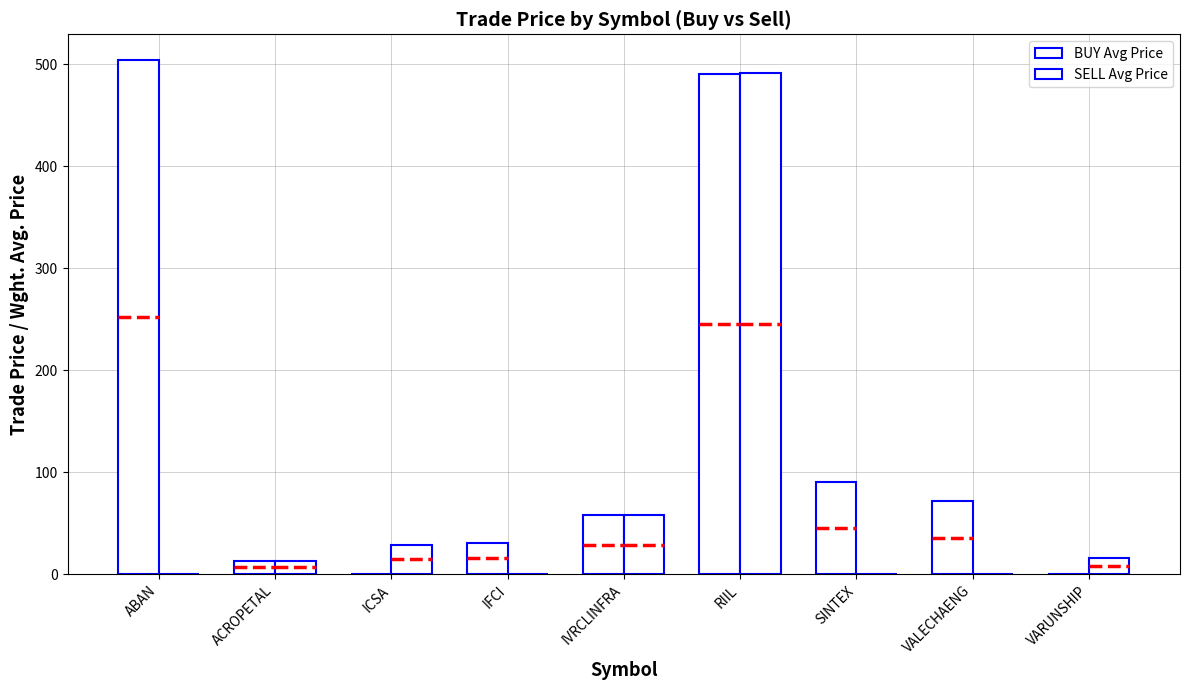

How many groups of bars are there?

9